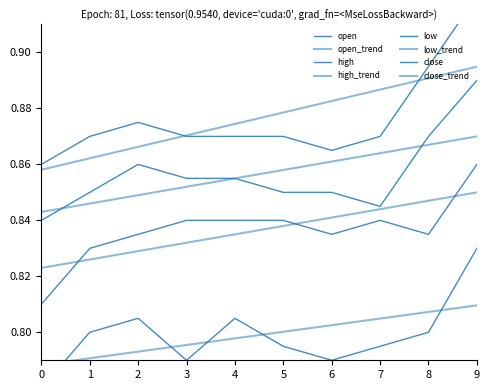

Does the chart display data point markers on the line(s)?

No